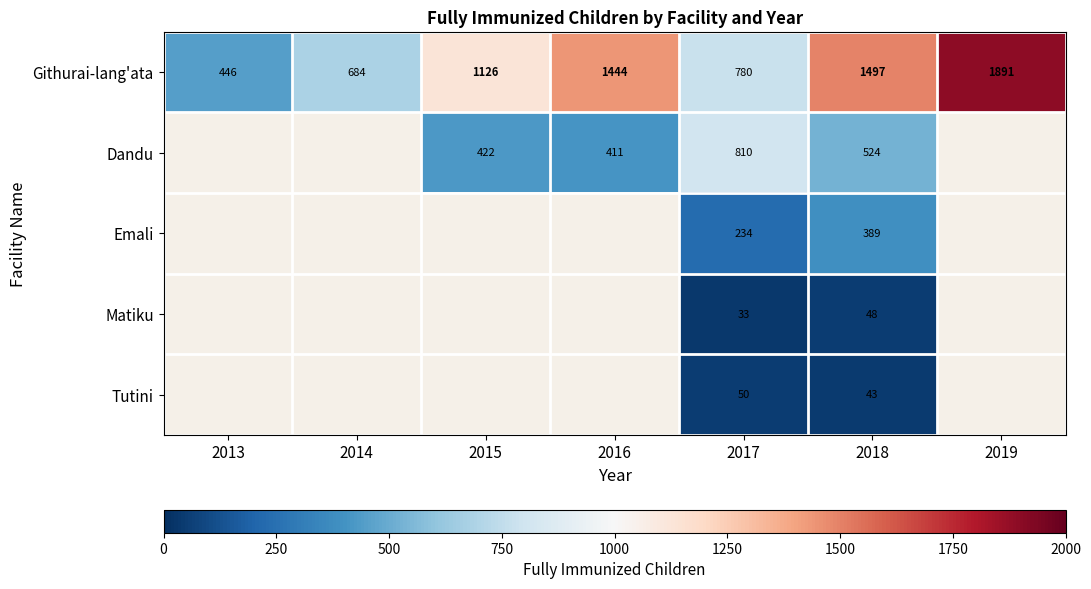

What is the greatest value displayed?

1891.0